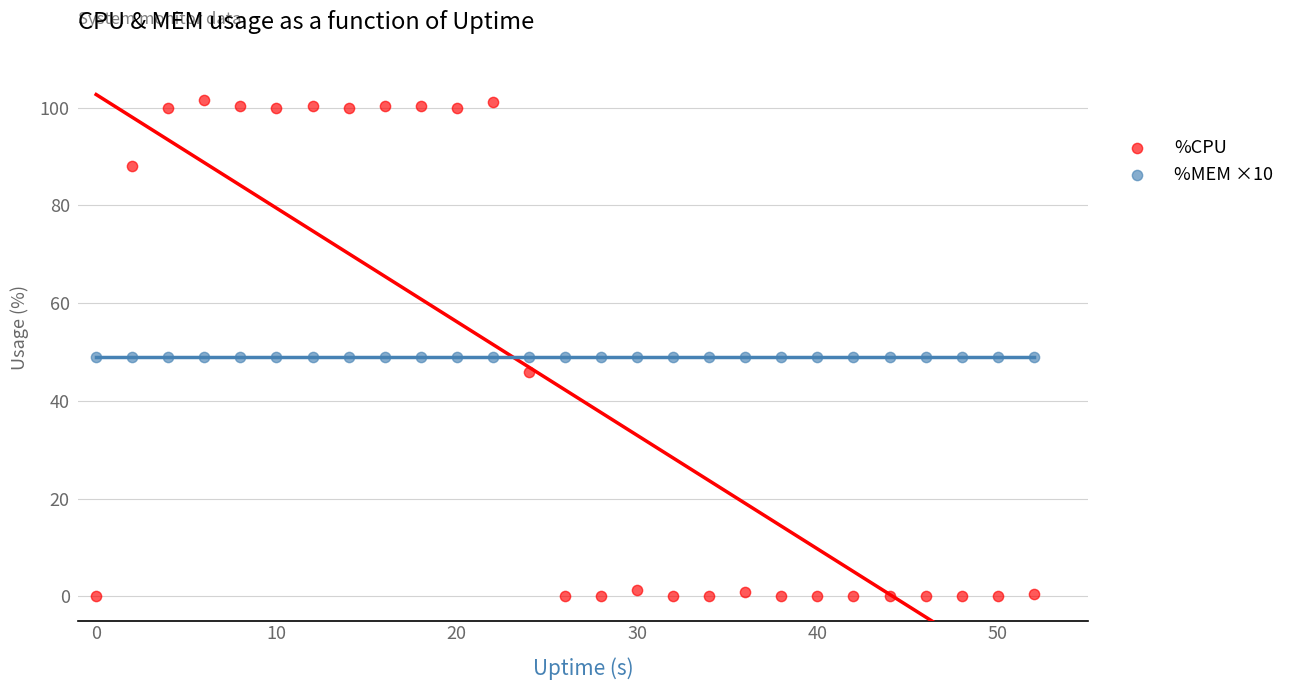

Which series contains the highest Y value?

%CPU